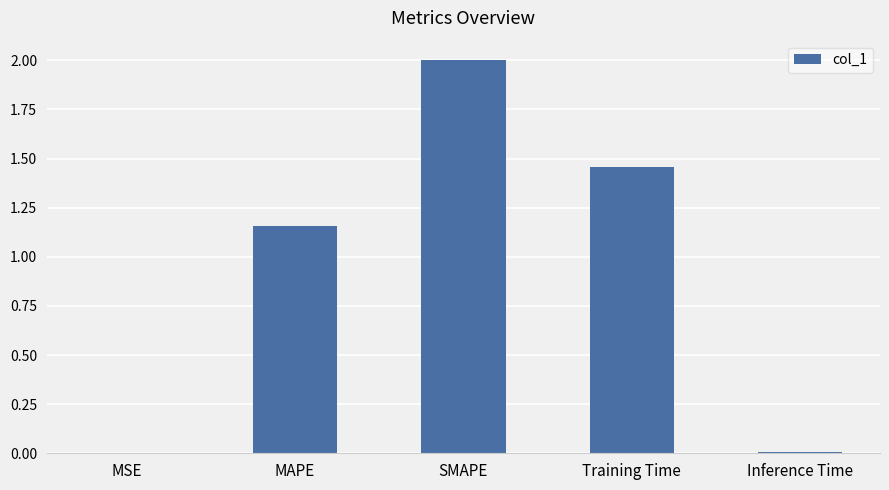

What is the sum of all values?

4.6